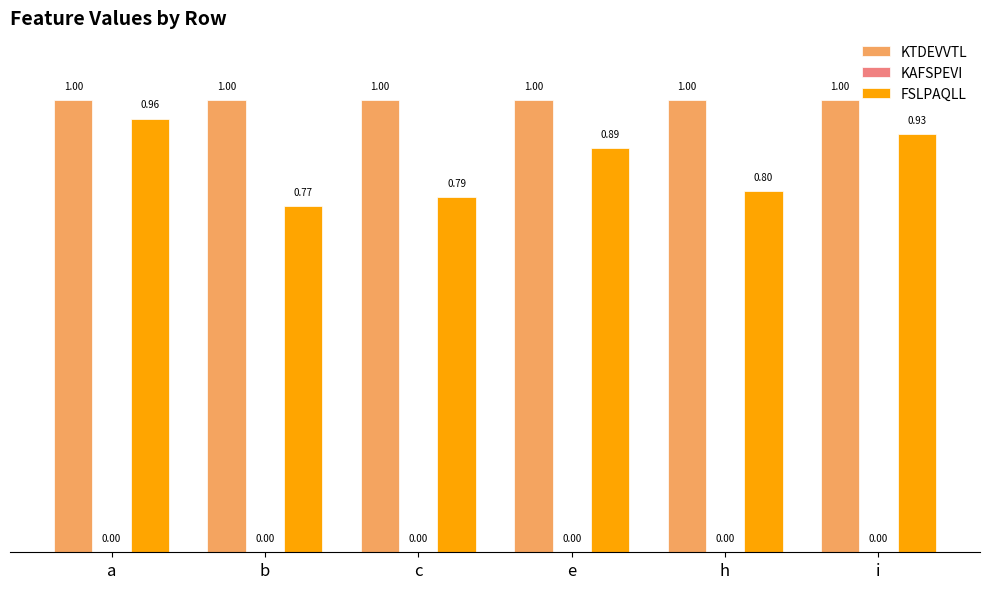

How many data points in KTDEVVTL are above 1?

1